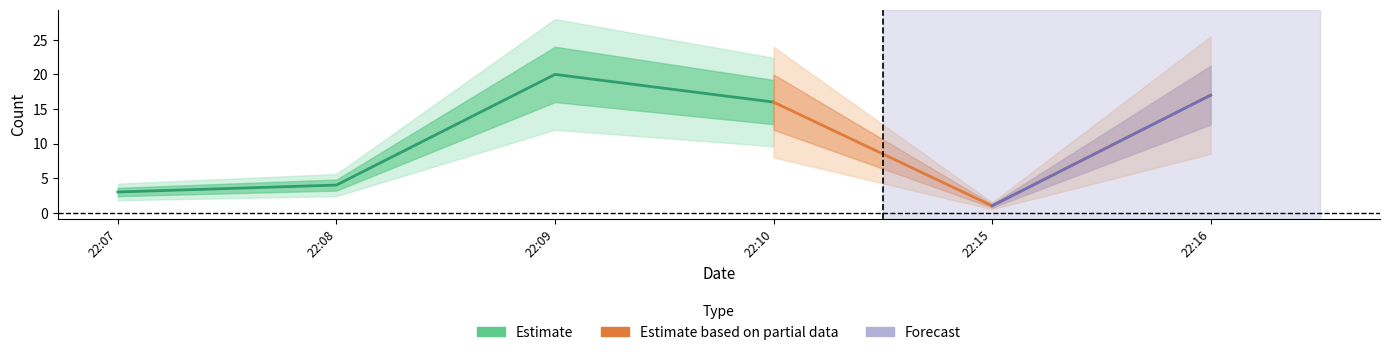

Which has a higher value, 2019-07-30 22:15:00 or 2019-07-30 22:16:00?

2019-07-30 22:16:00